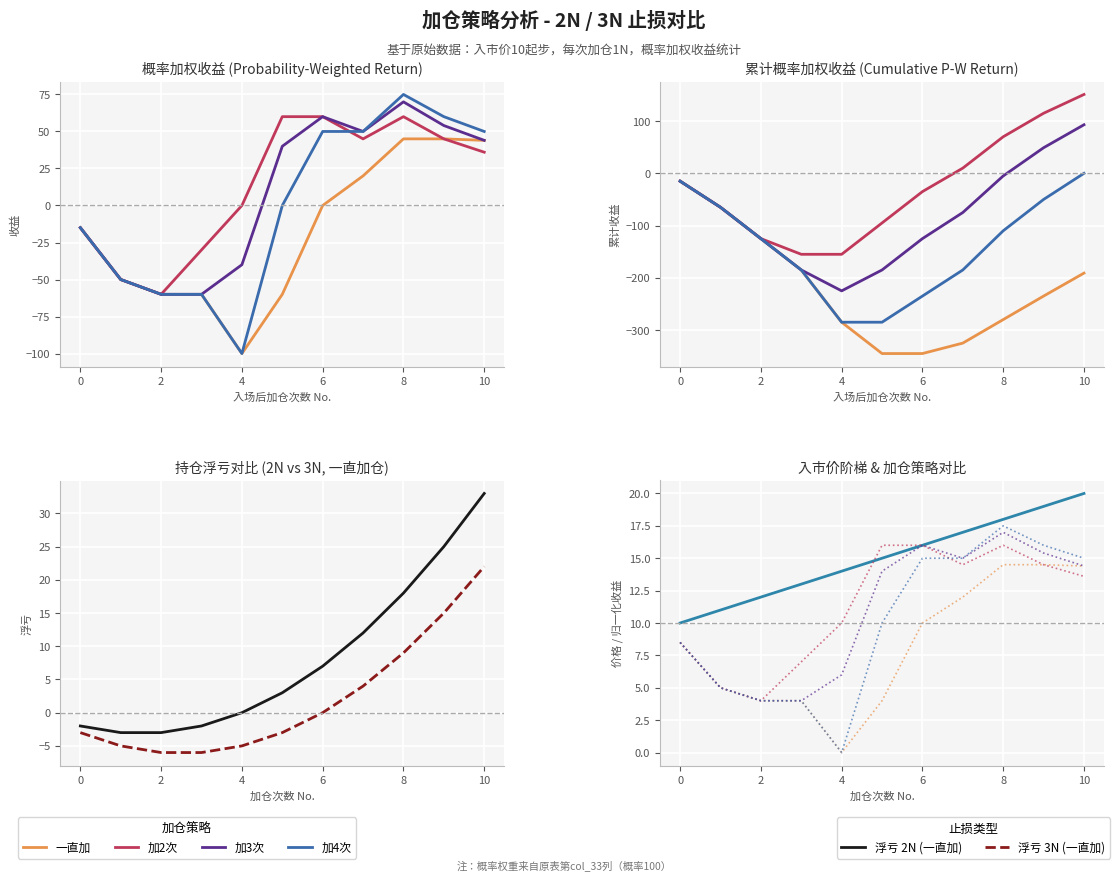

The 一直加 series shows -100 at 4. True or false?

True